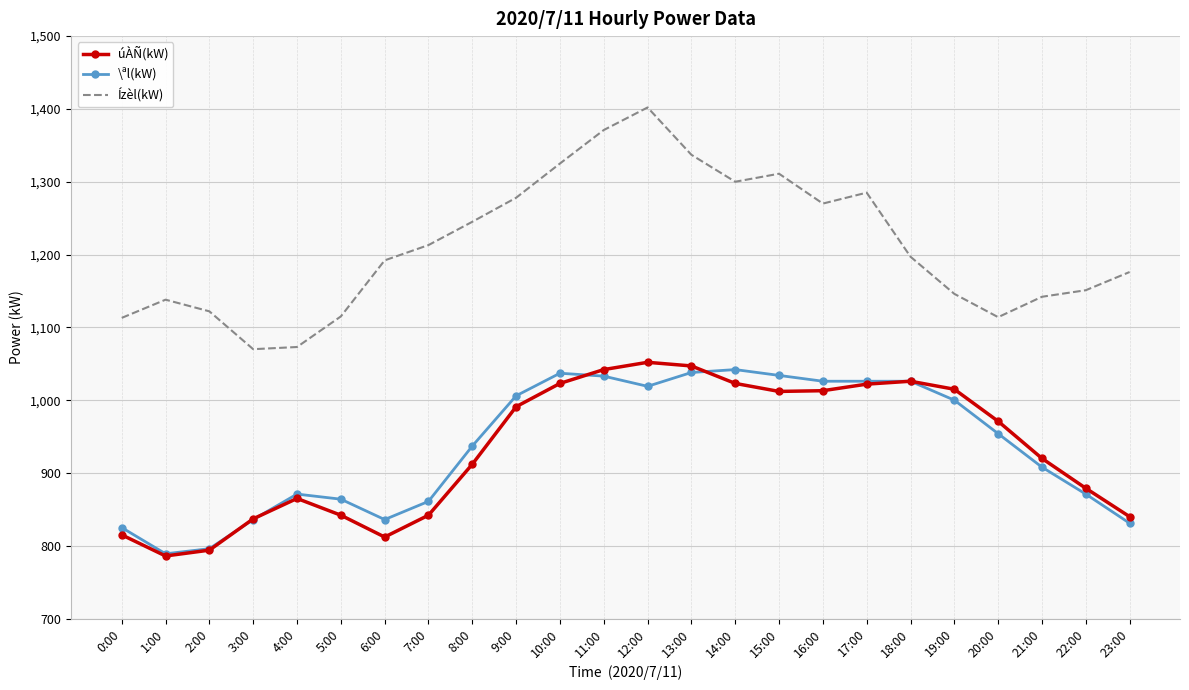

Is it true that úÀÑ(kW) equals 991 at 9:00?

True